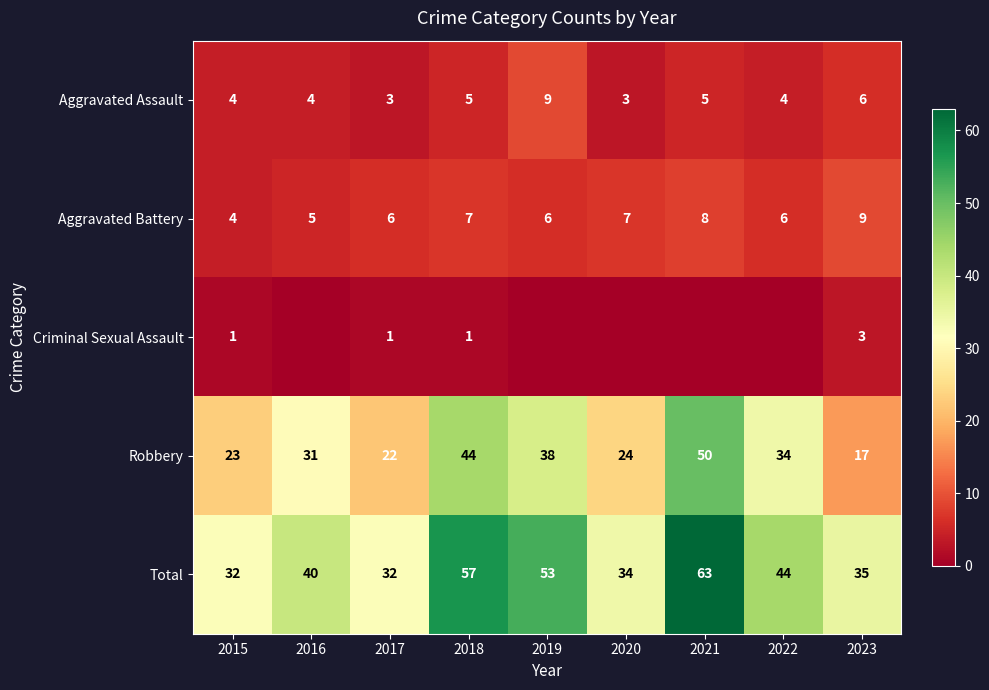

Is the value of Aggravated Assault at 2019 greater than the value of Aggravated Battery at 2018?

Yes